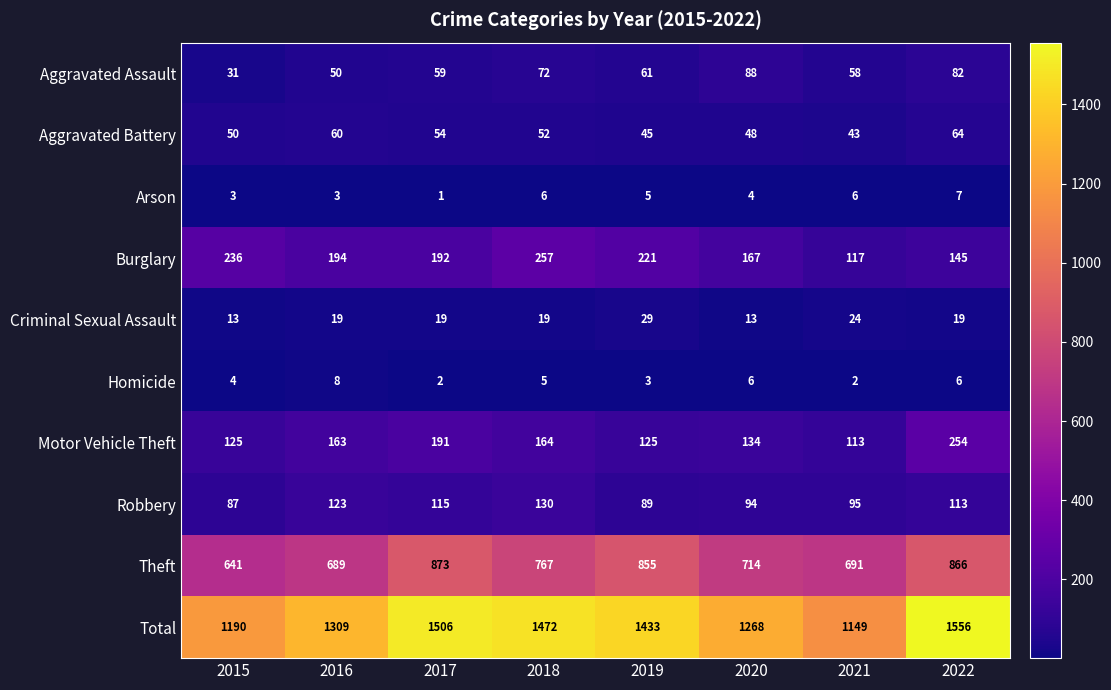

The value of Arson at 2017 is 0. True or false?

False